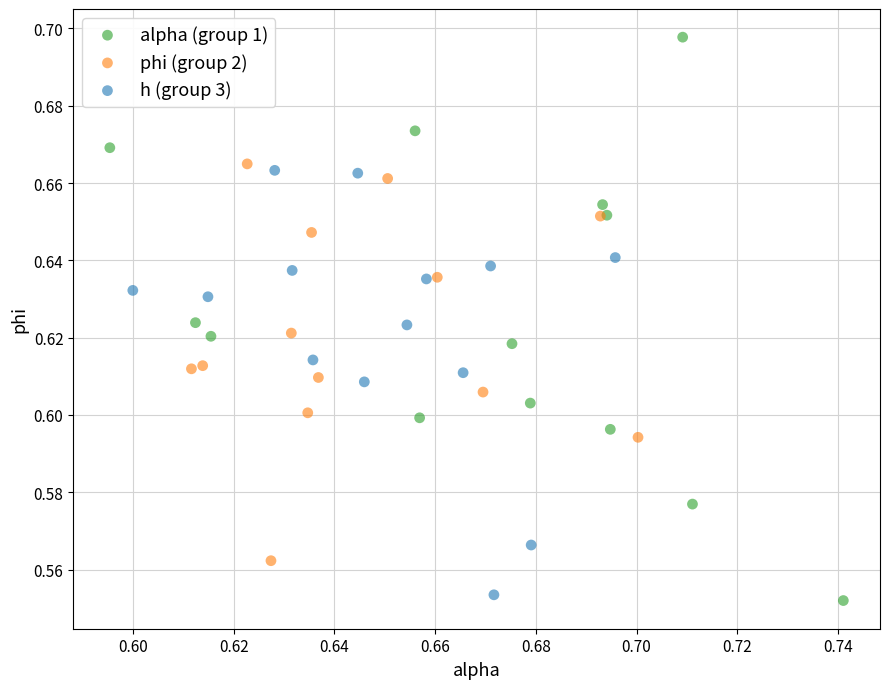

Which series reaches the minimum Y coordinate?

alpha (group 1)